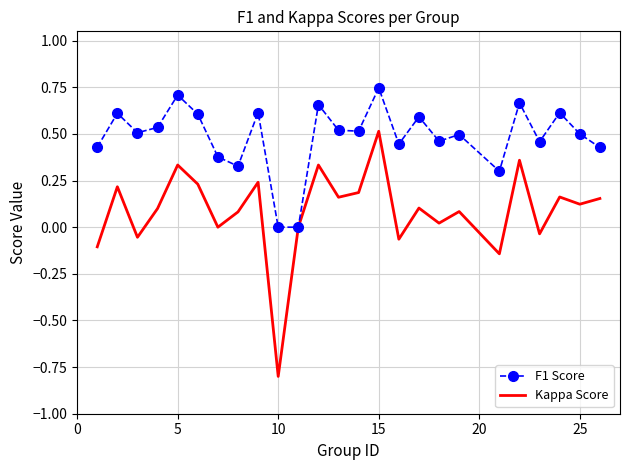

Which series has the widest spread of values?

Kappa Score